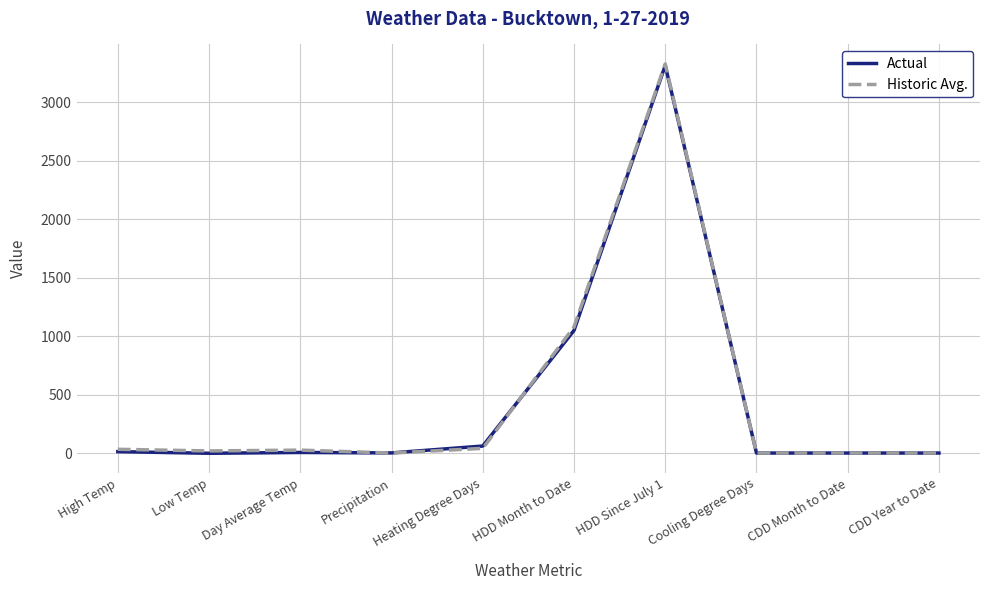

What is the greatest value displayed?

3330